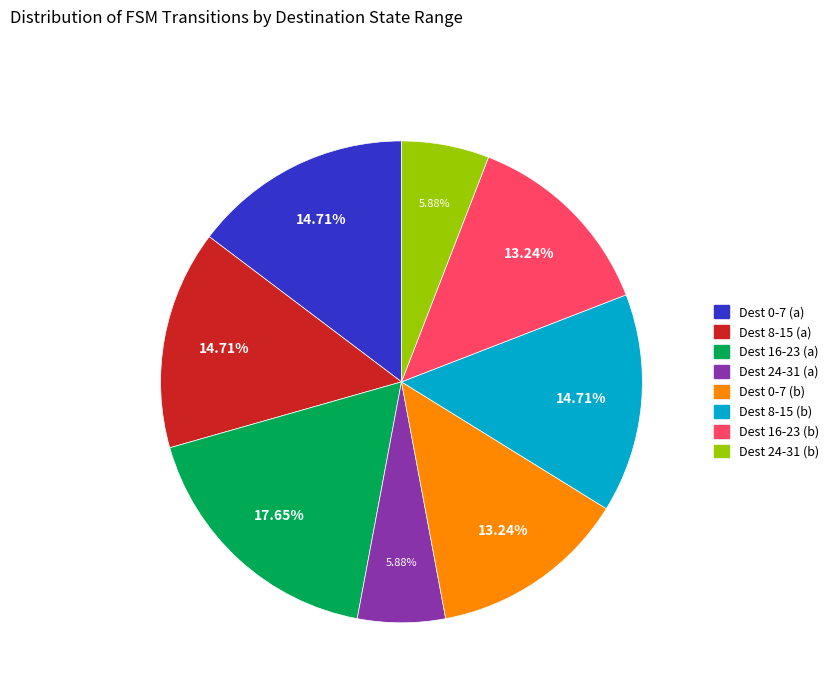

To the nearest percent, what is the average slice percentage?

12%